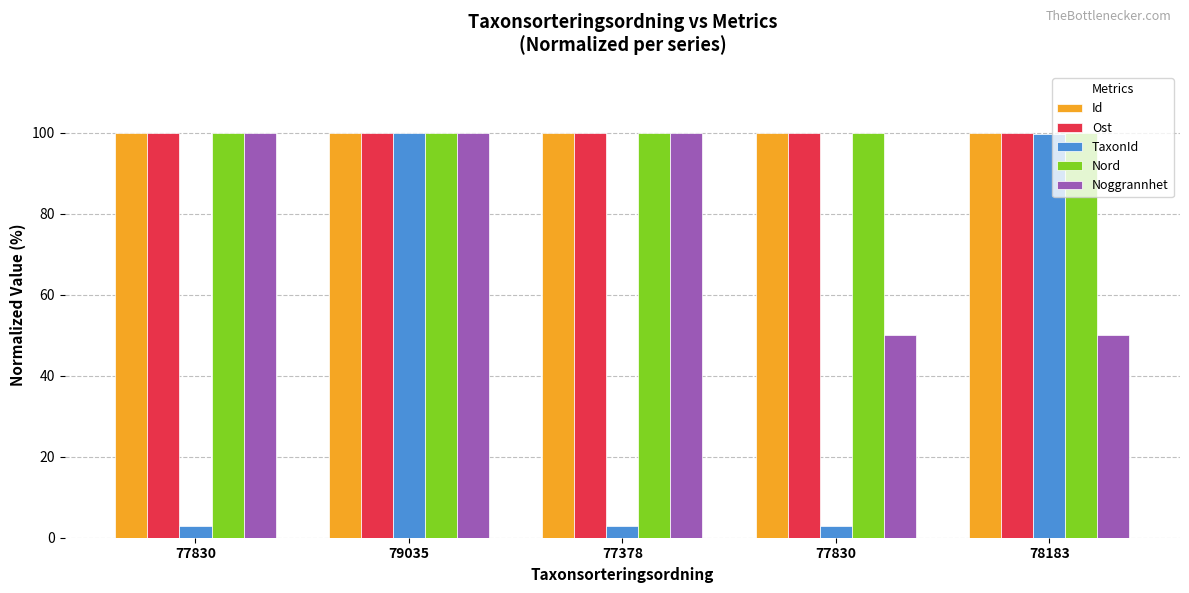

How many categories are shown in the chart?

5